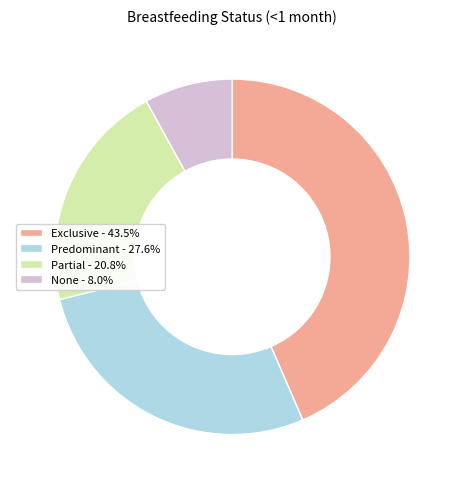

Is Predominant - 27.6% the majority of the pie?

No